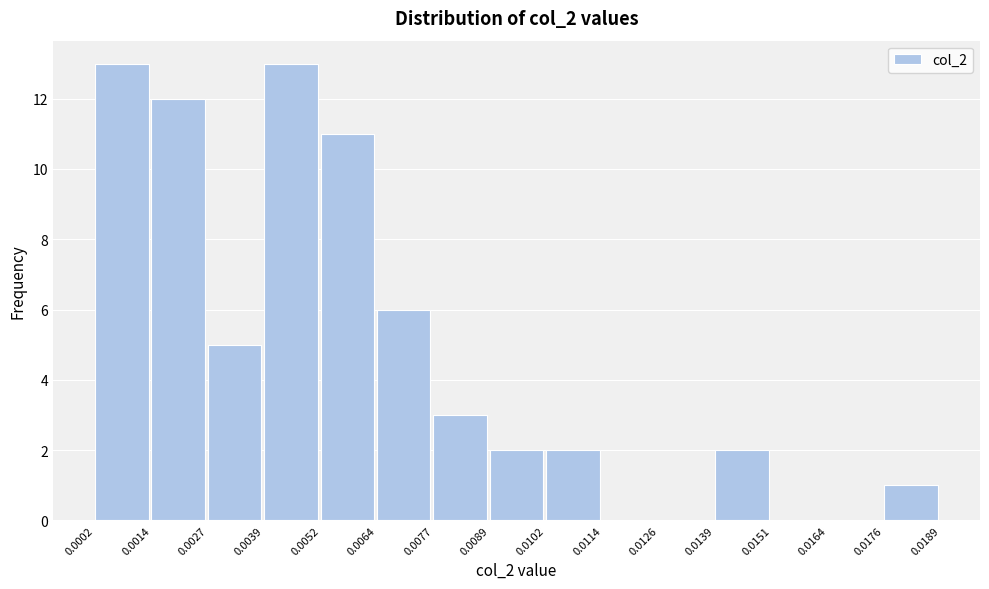

Reading left to right, list every bar in this chart as the range it spans on the x-axis followed by its height. The values are not printed on the chart, so give them approximately, as read against the axis.

0.0002 to 0.0014: 13
0.0014 to 0.0027: 12
0.0027 to 0.0039: 5
0.0039 to 0.0052: 13
0.0052 to 0.0064: 11
0.0064 to 0.0077: 6
0.0077 to 0.0089: 3
0.0089 to 0.0102: 2
0.0102 to 0.0114: 2
0.0114 to 0.0126: 0
0.0126 to 0.0139: 0
0.0139 to 0.0151: 2
0.0151 to 0.0164: 0
0.0164 to 0.0176: 0
0.0176 to 0.0189: 1